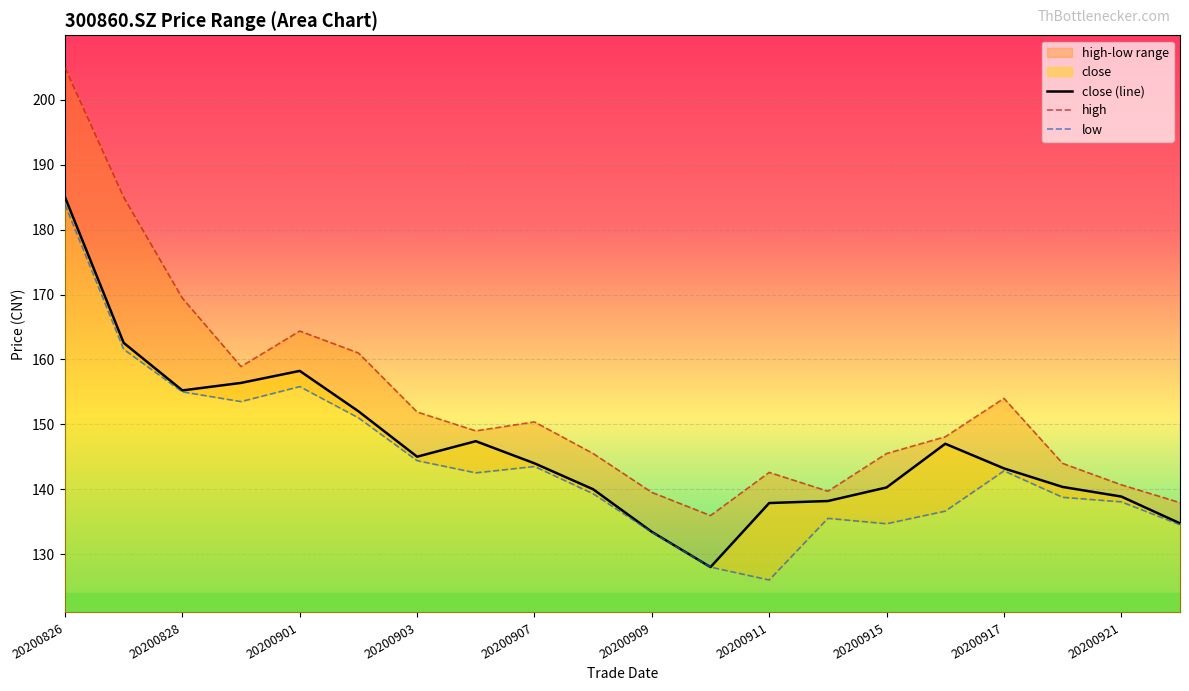

What is the difference between the maximum and minimum values in the high series?

69.0